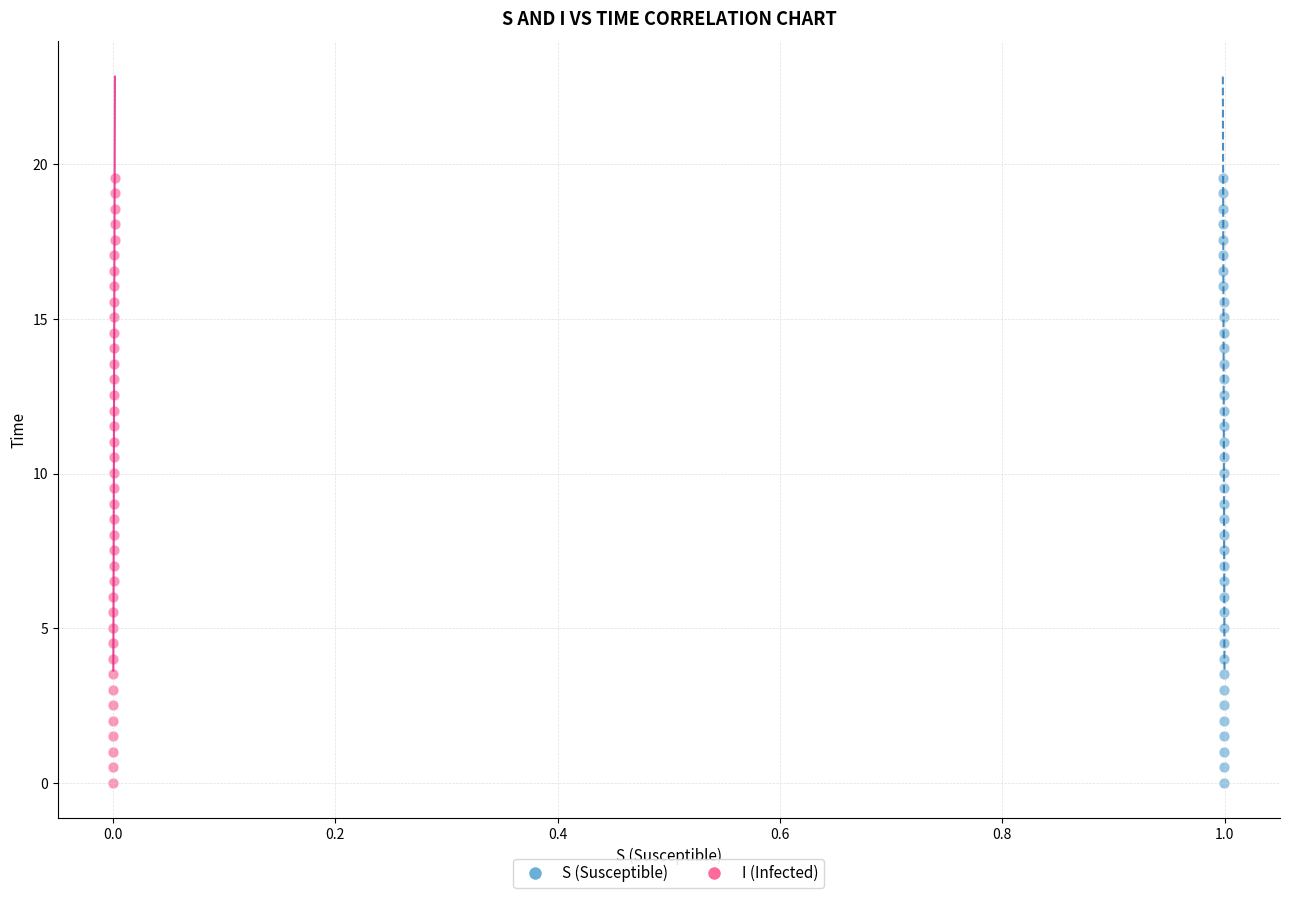

What are all the series names shown in the legend?

S (Susceptible), I (Infected)